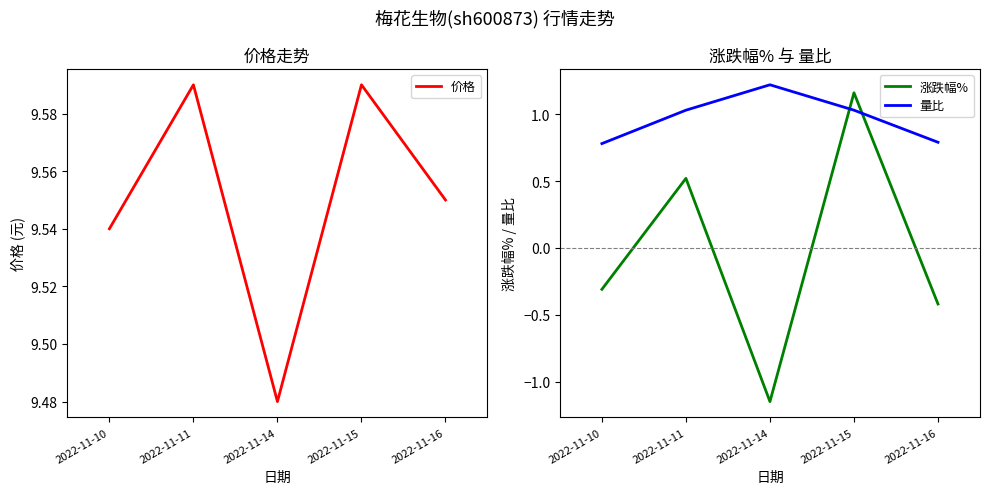

Where is 量比 nearest to the value 1?

2022-11-11